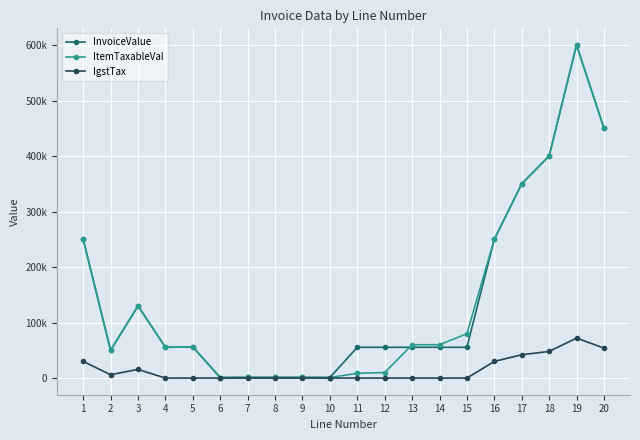

What is the sum of all InvoiceValue values?

2874140